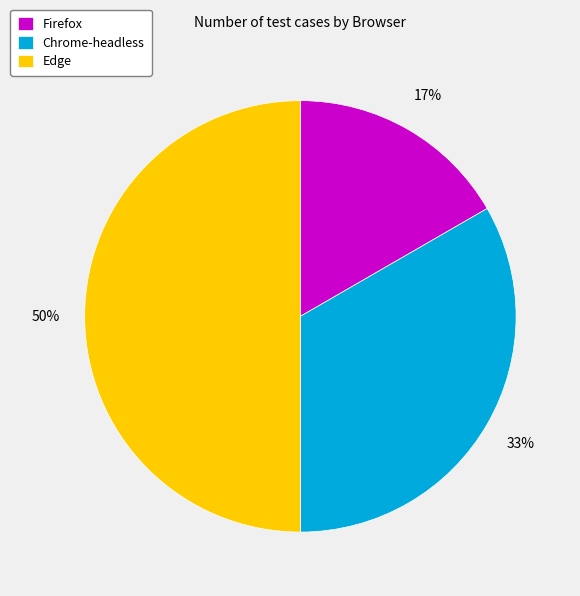

The Chrome-headless slice represents 28% of the pie. True or false?

False